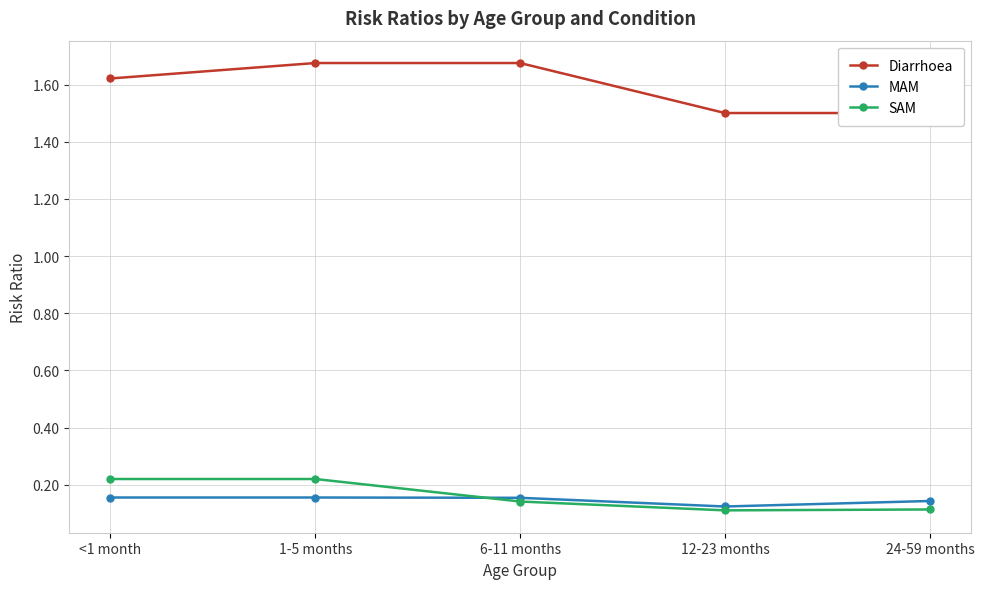

Reading left to right, what are all the values shown in this chart?

Diarrhoea: 1.6	1.7	1.7	1.5	1.5
MAM: 0.2	0.2	0.2	0.1	0.1
SAM: 0.2	0.2	0.1	0.1	0.1